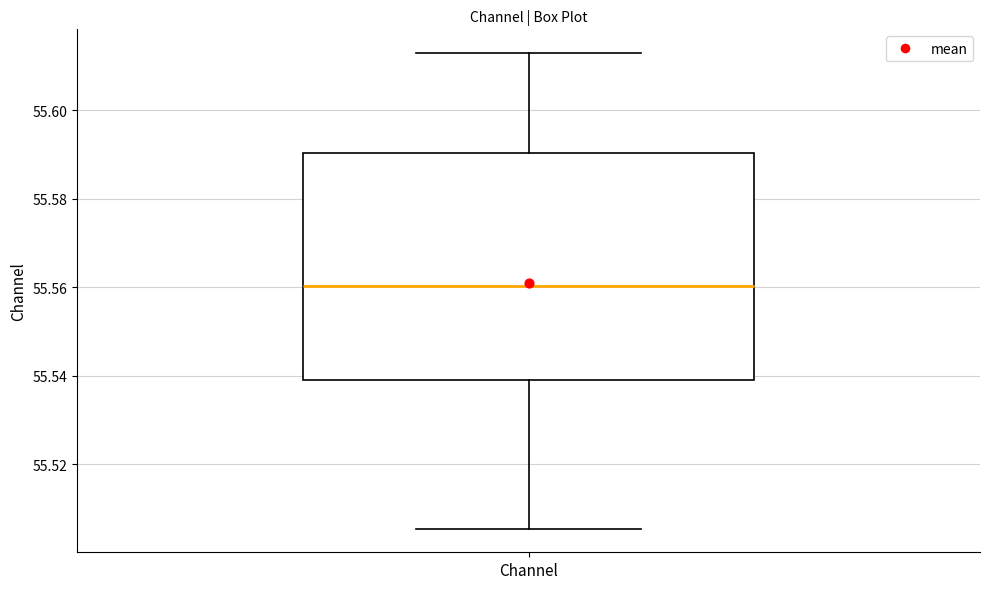

Read this box plot against the y-axis: the position of the median line, the range covered by the box, and the ends of both whiskers. The values are not printed on the chart, so give them approximately, as read against the axis.

median 55.560, box 55.538 to 55.590, whiskers 55.506 to 55.612